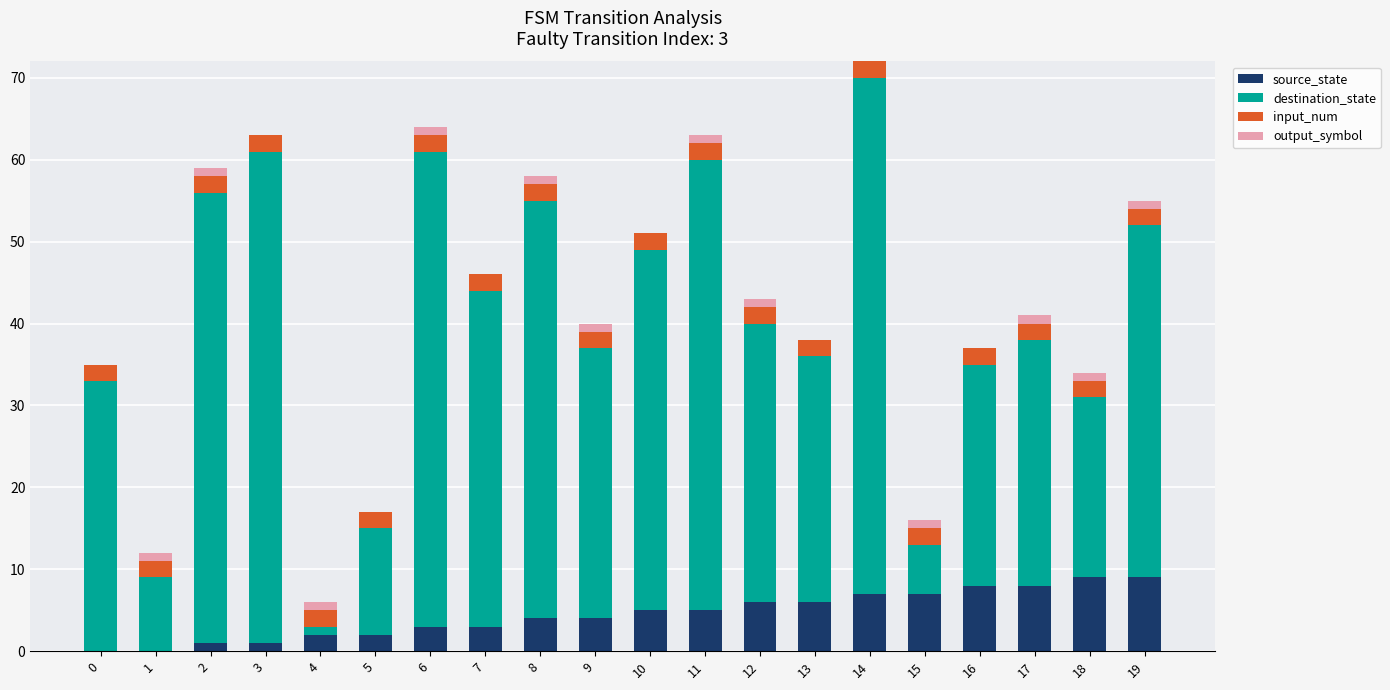

At which category is the sum across all series the highest?

14